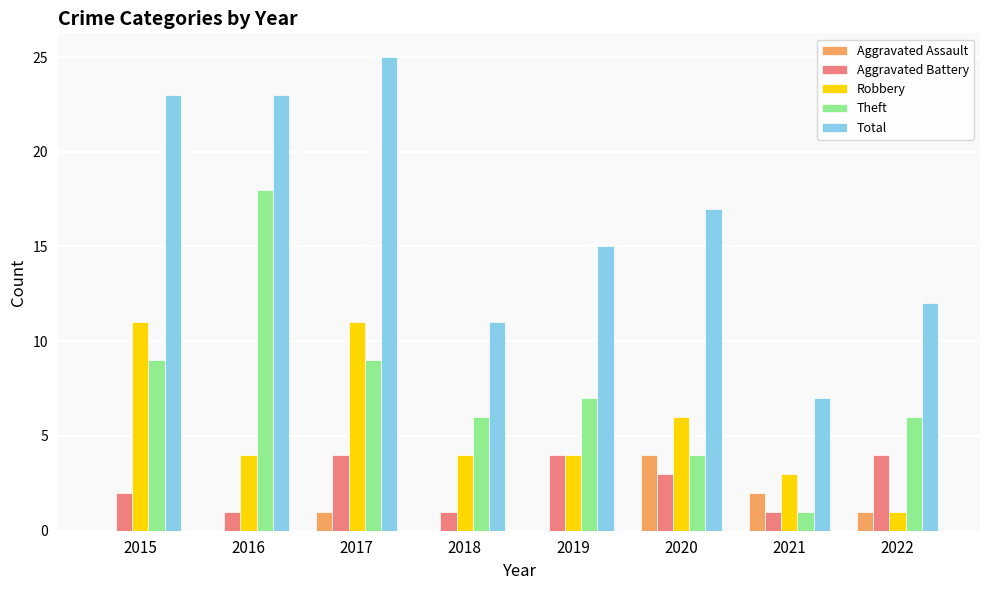

Which series has the largest total across all categories?

Total